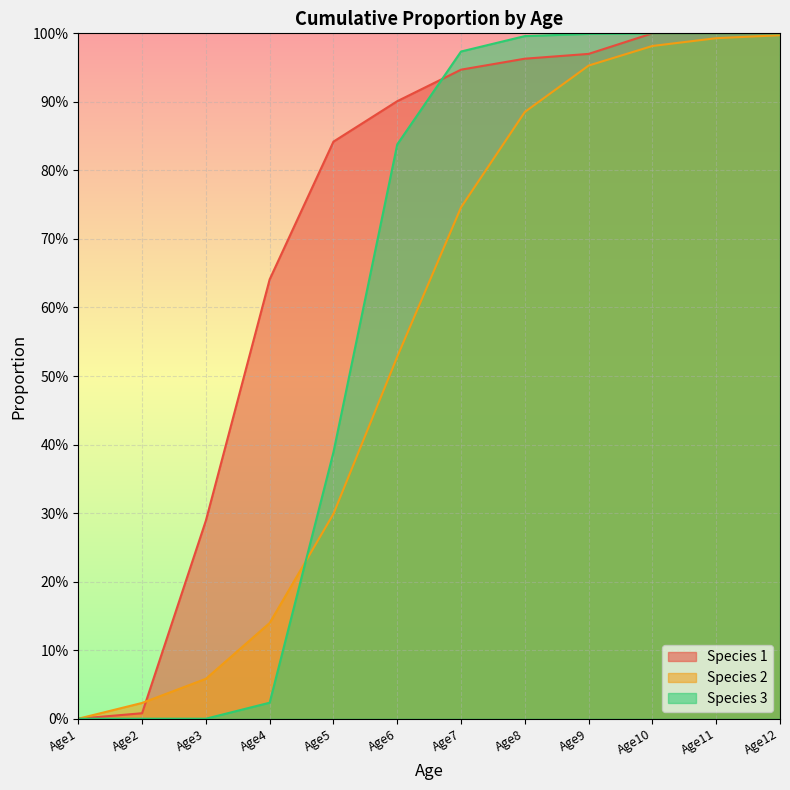

Which series has the largest total across all categories?

Species 1